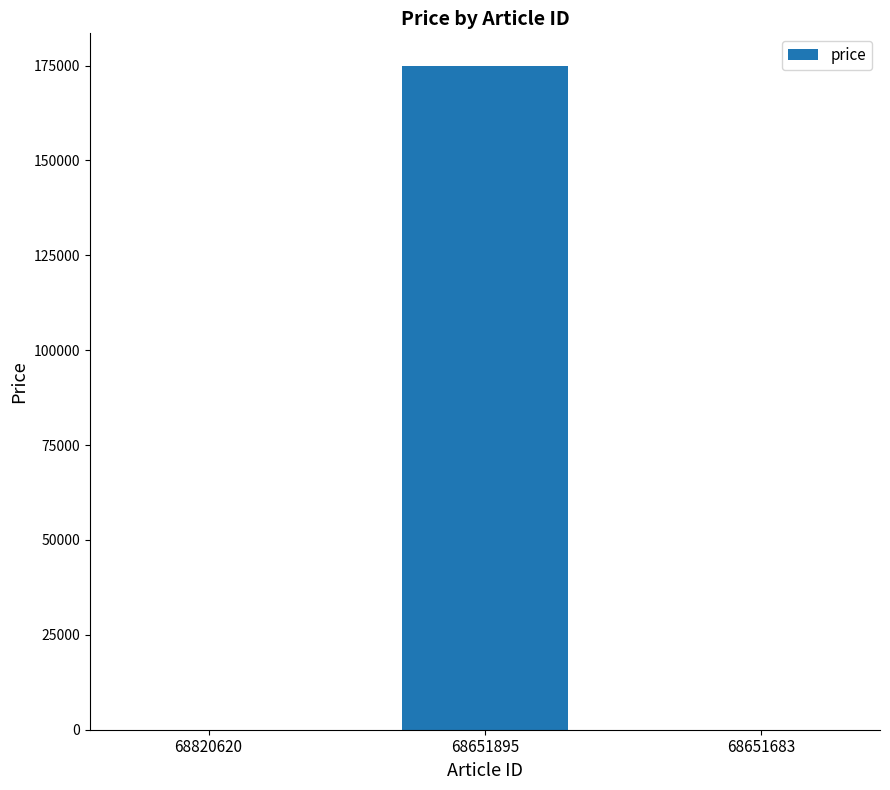

Which has a higher value, 68820620 or 68651895?

68651895